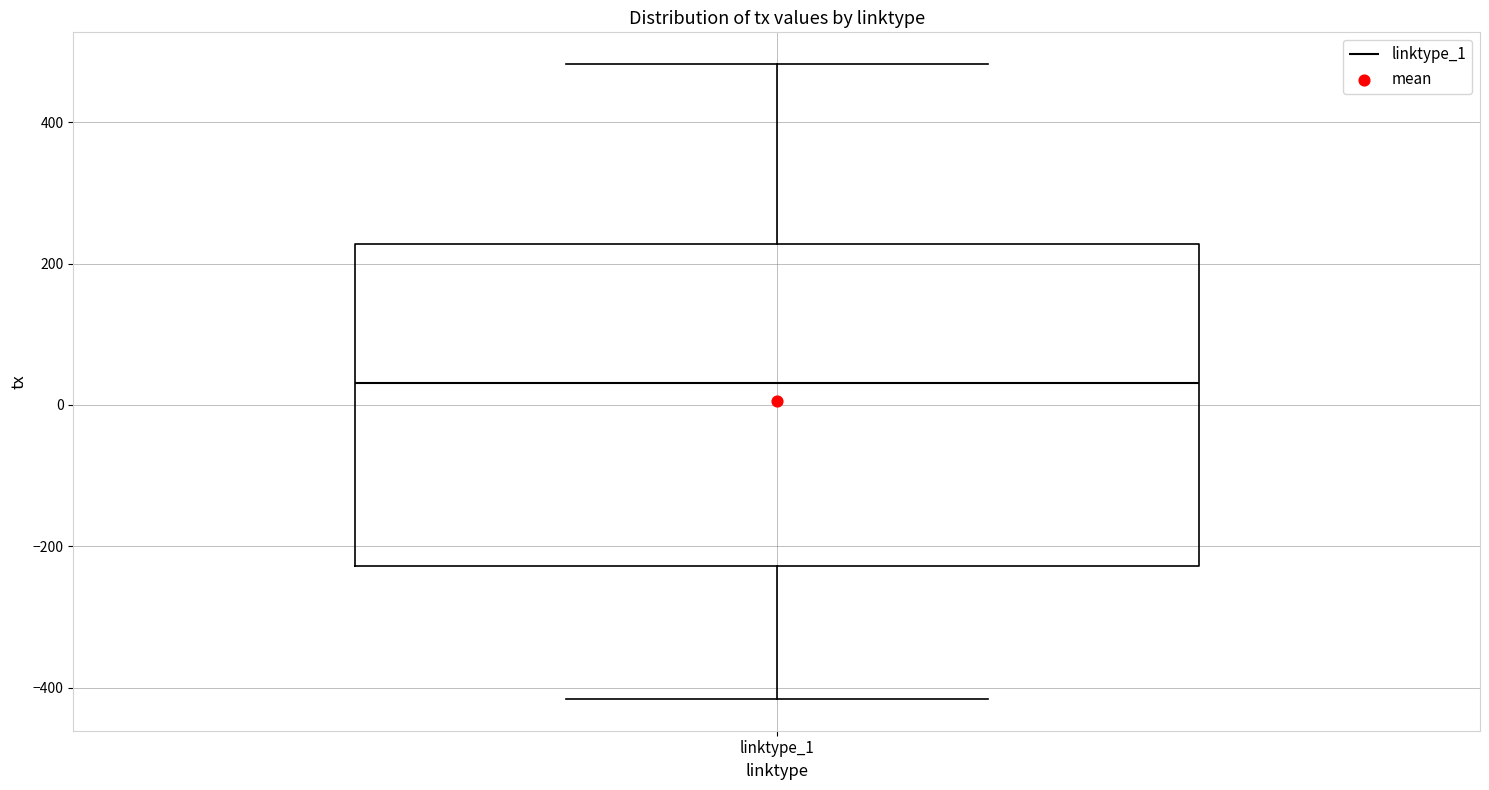

Where does the upper whisker of the box for linktype_1 end on the y-axis? The values are not printed on the chart, so give them approximately, as read against the axis.

480